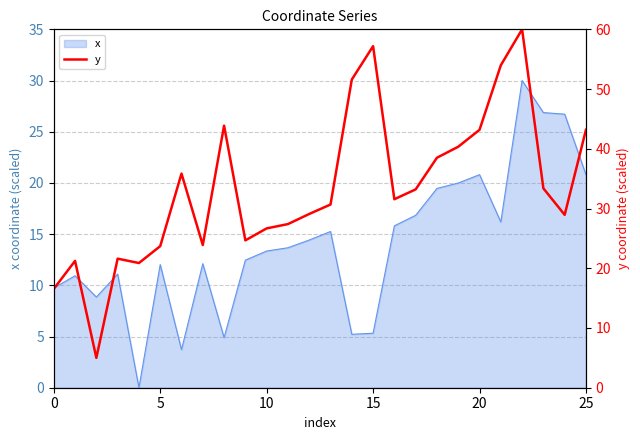

What is the maximum value for x?

30.0